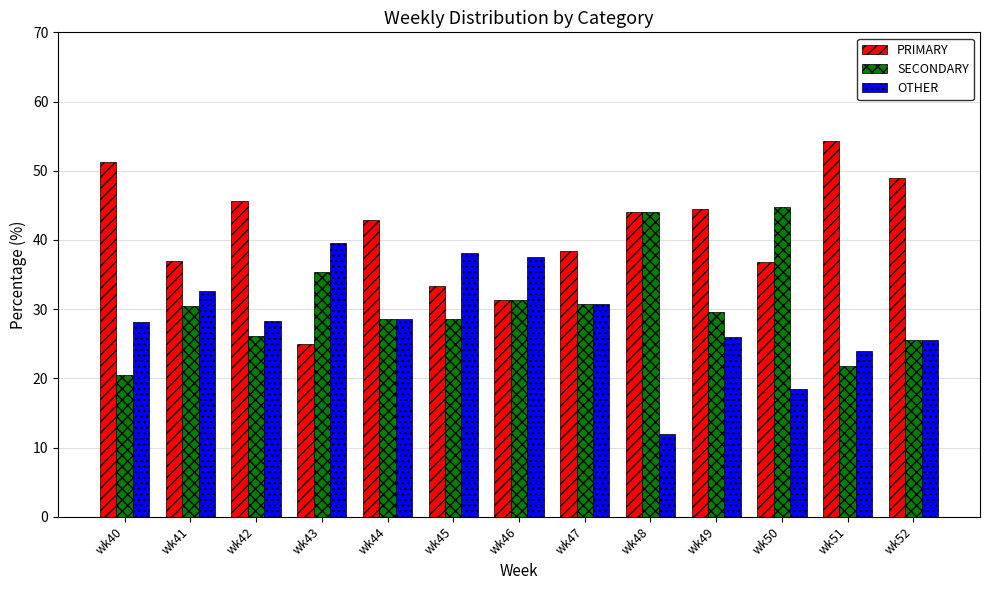

True or false: SECONDARY has a value of 21.7 at wk51.

True